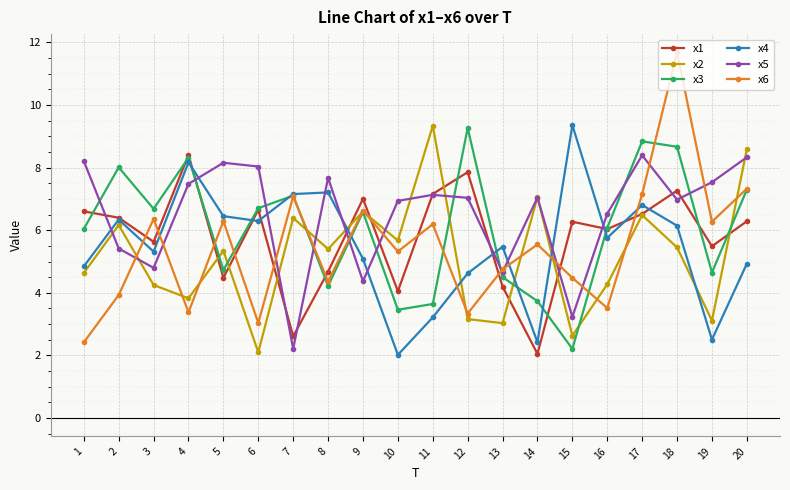

True or false: x2 has a value of 6.6 at 9.

True